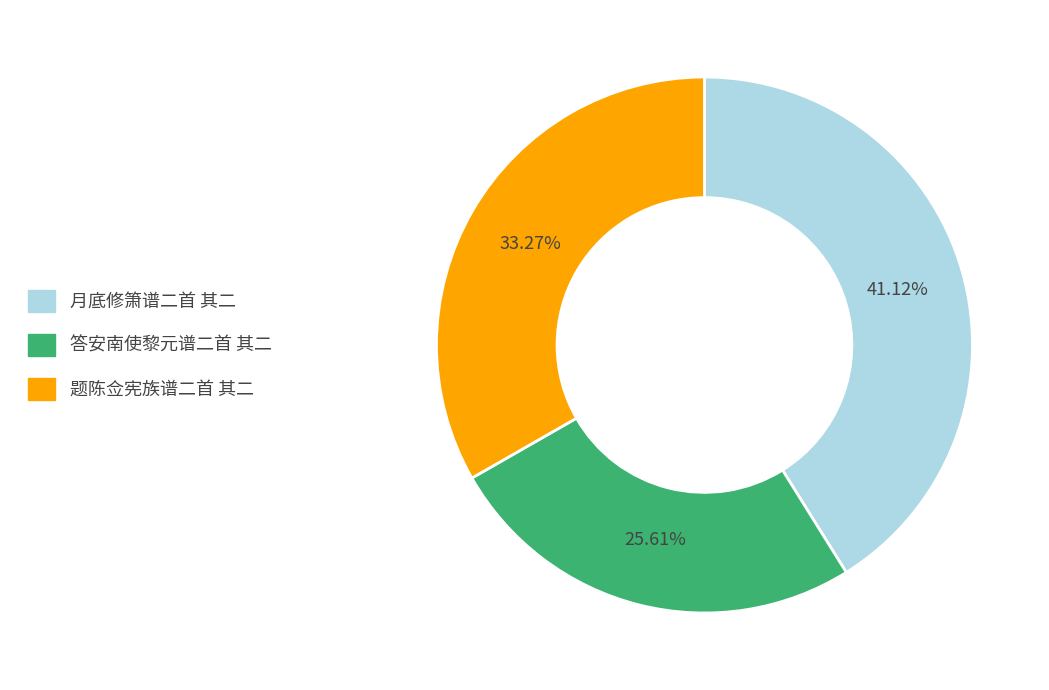

Is there any slice that represents more than half of the pie?

No